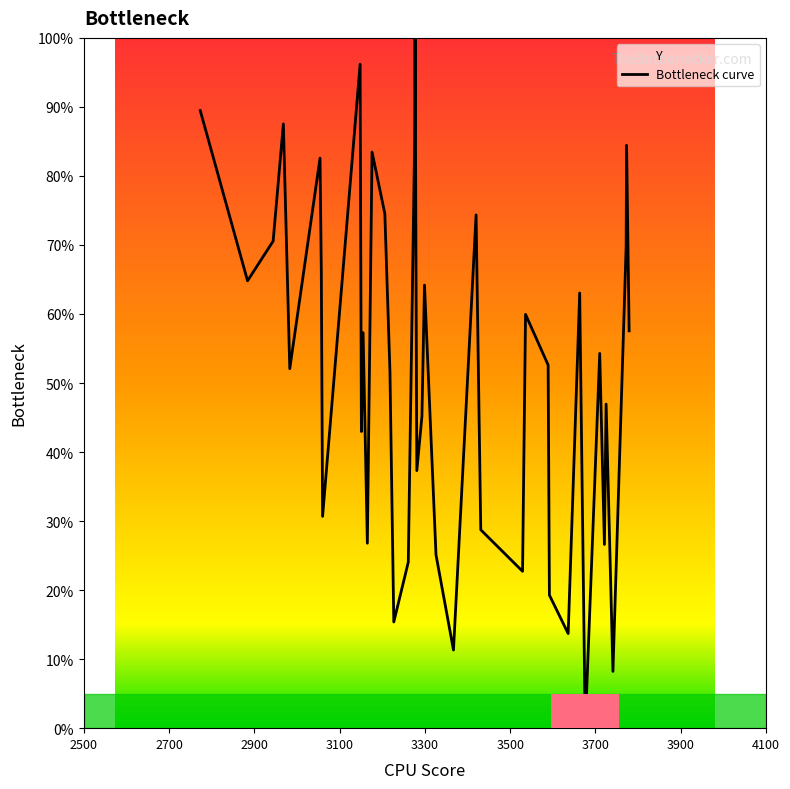

What is the difference between the maximum and minimum values?

100.0